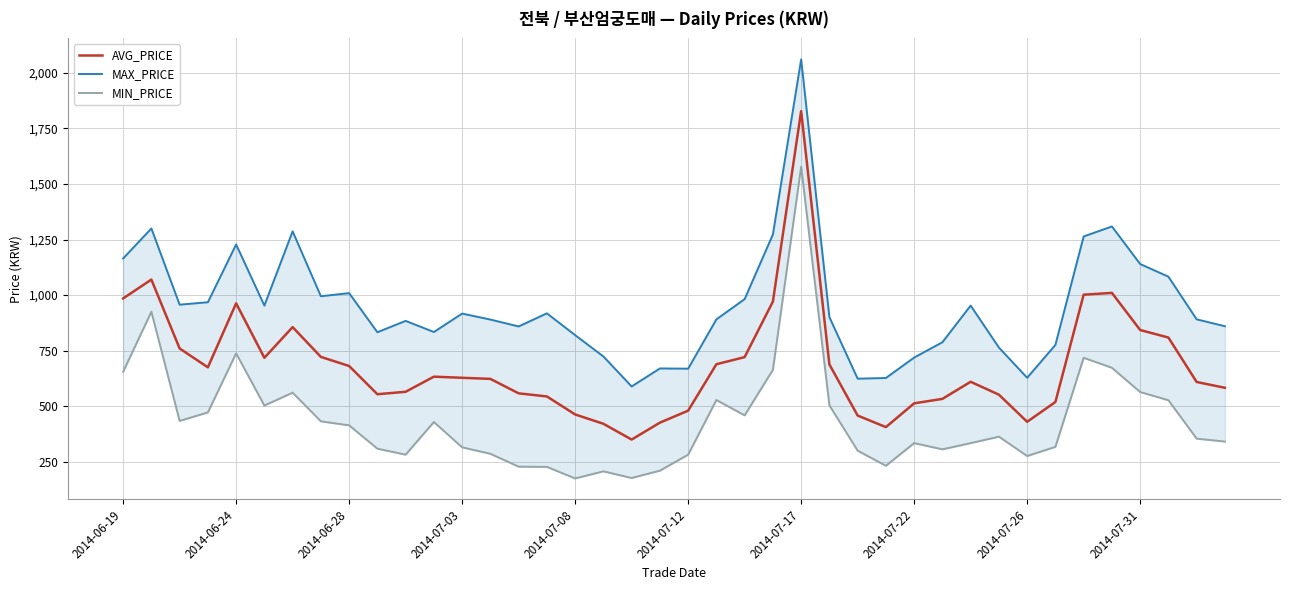

What is the lowest value of the AVG_PRICE series?

350